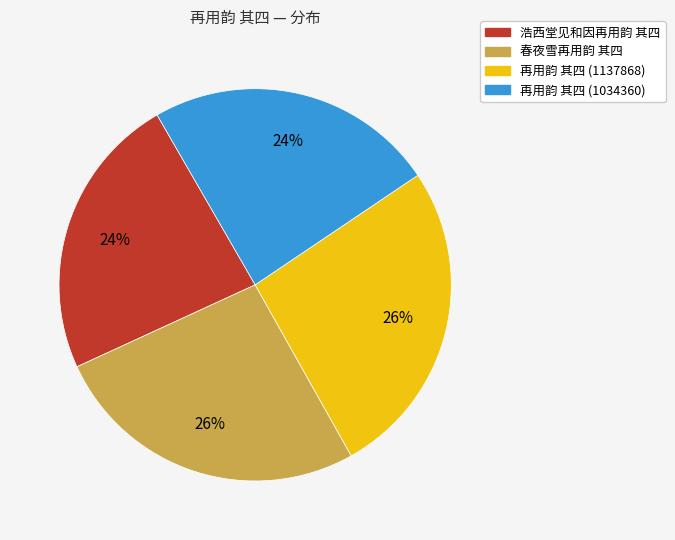

Does 再用韵 其四 (1137868) account for over 50% of the chart?

No